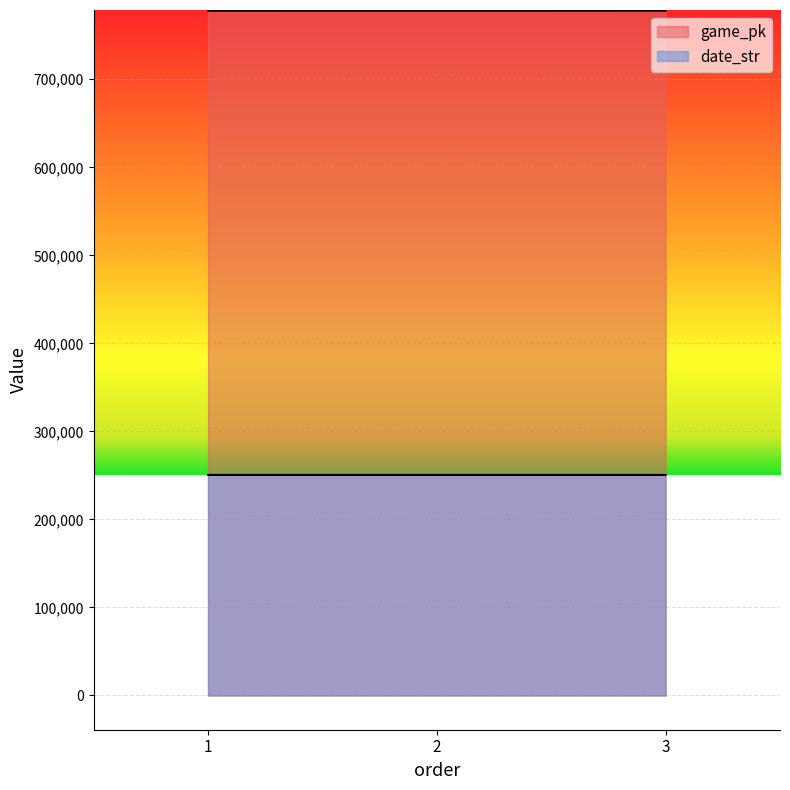

What is the spread (max minus min) of values at 3?

527432